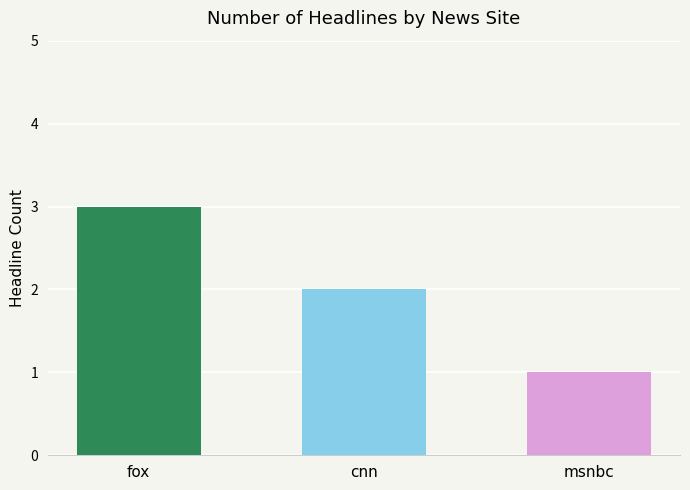

What value does the data have at cnn?

2